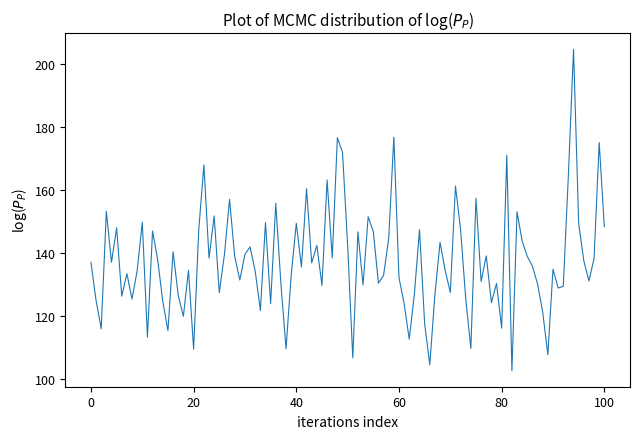

What is the maximum value shown in the chart?

204.6